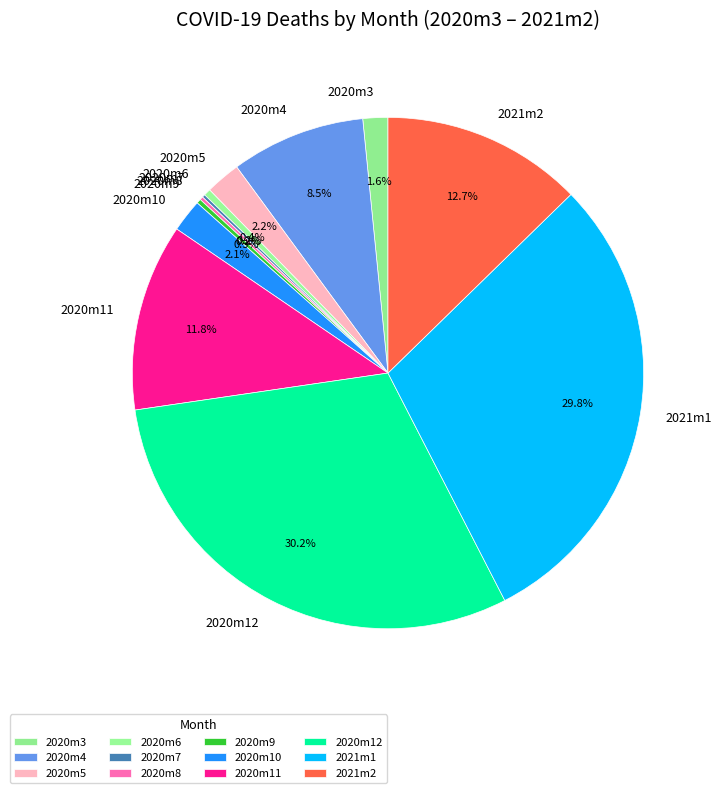

Is it true that 2021m2 is 6% of the pie?

False